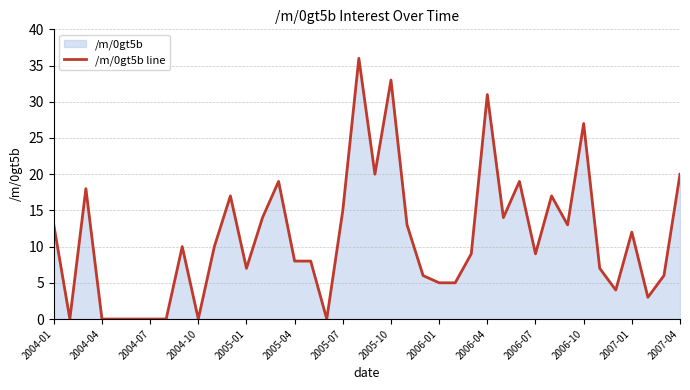

The value at 2007-04 is 32. True or false?

False